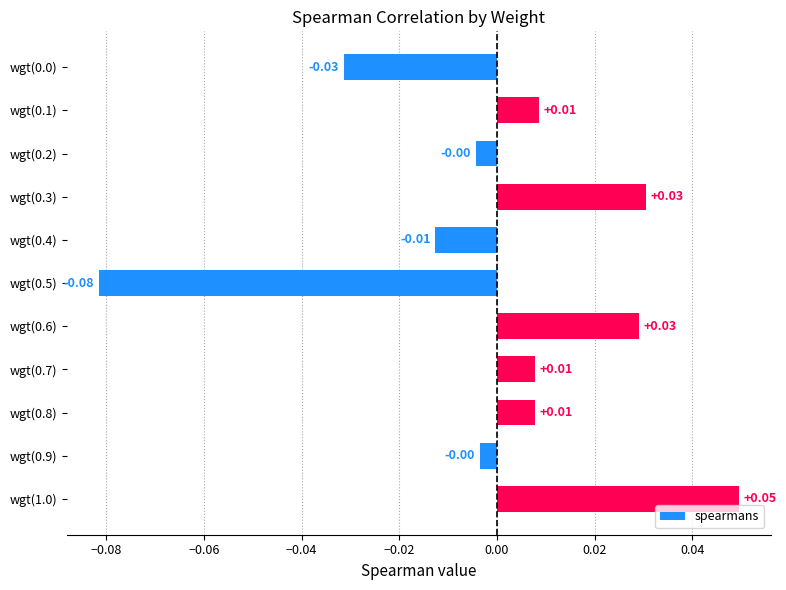

How many series are shown in this chart?

1